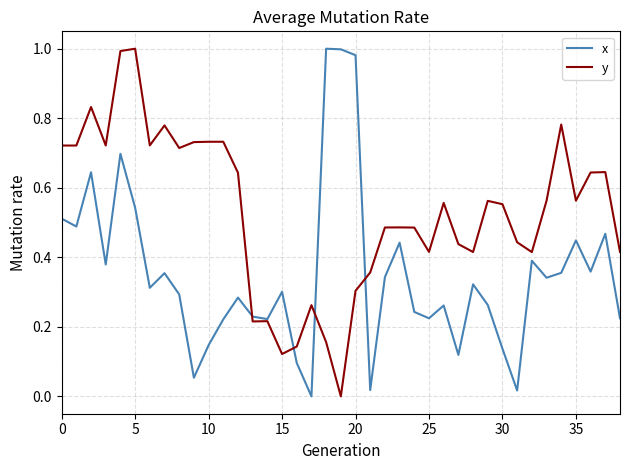

Rank the series by their average value, from lowest to highest.

x, y